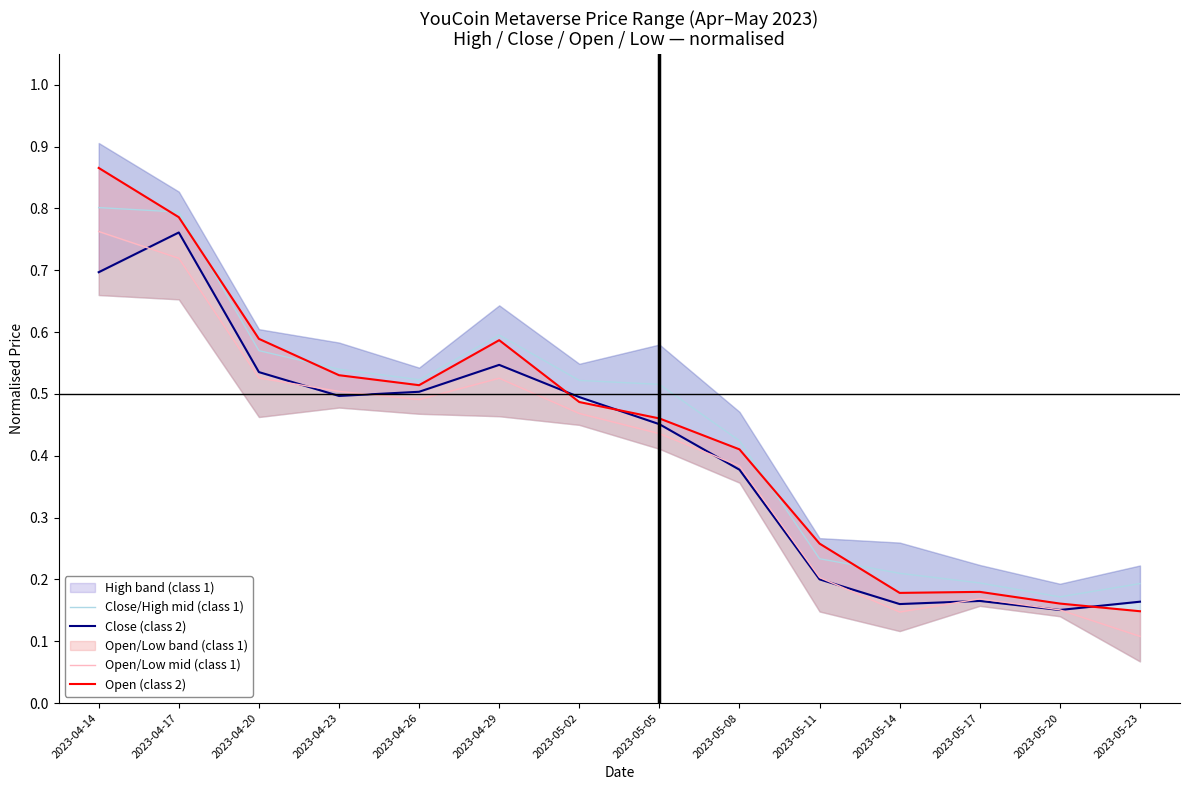

At which label is Close (class 2) closest to 0?

2023-05-20